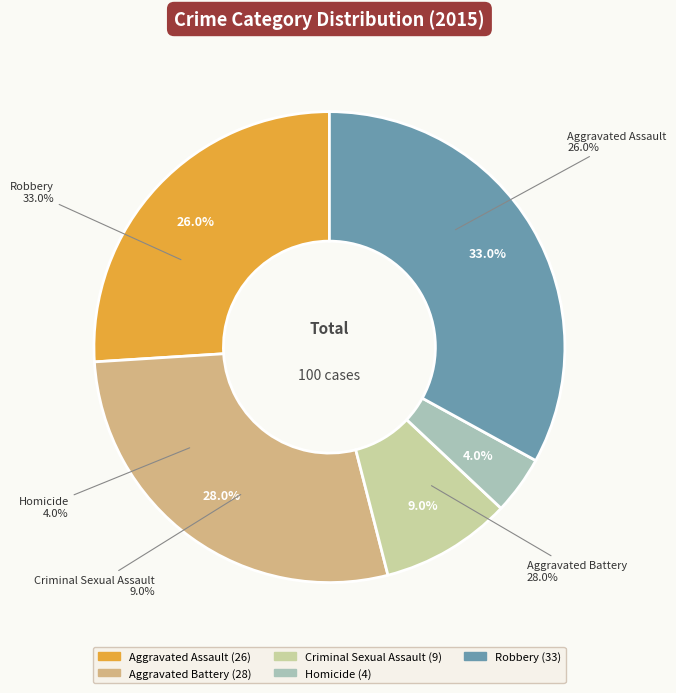

Is it true that Homicide is 4% of the pie?

True